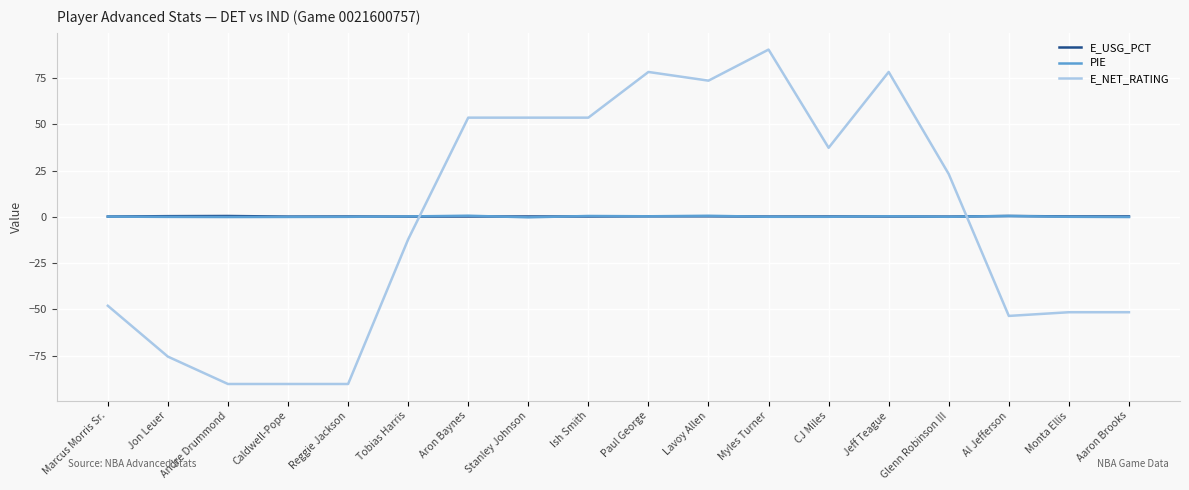

How many lines are shown in the chart?

3